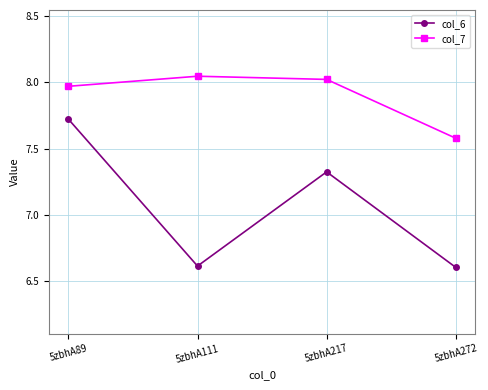

What is the difference between the highest and lowest values at 5zbhA111?

1.4